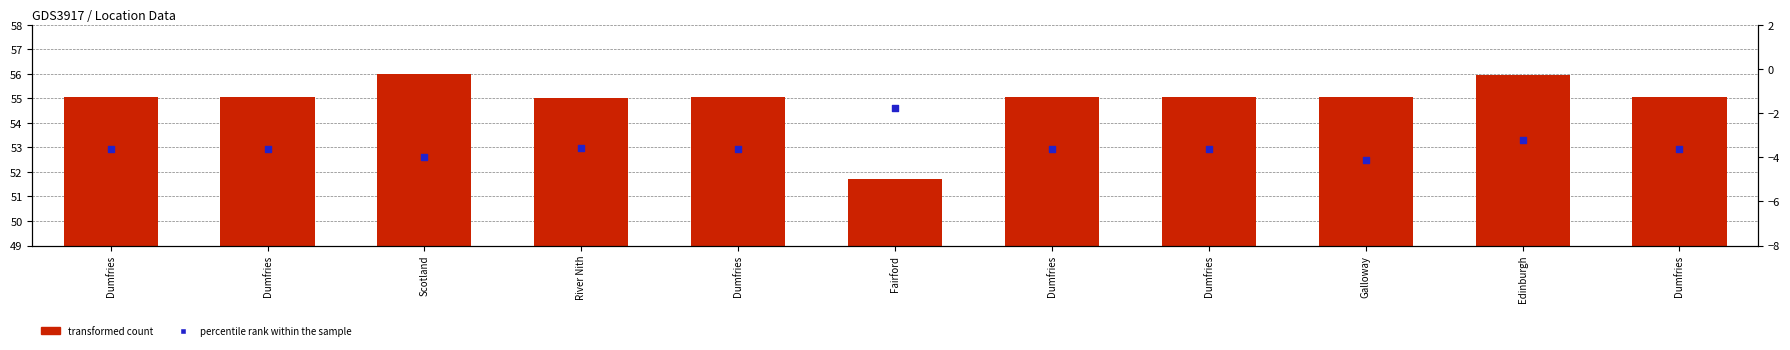

What is the total value across all series at Scotland?

52.0